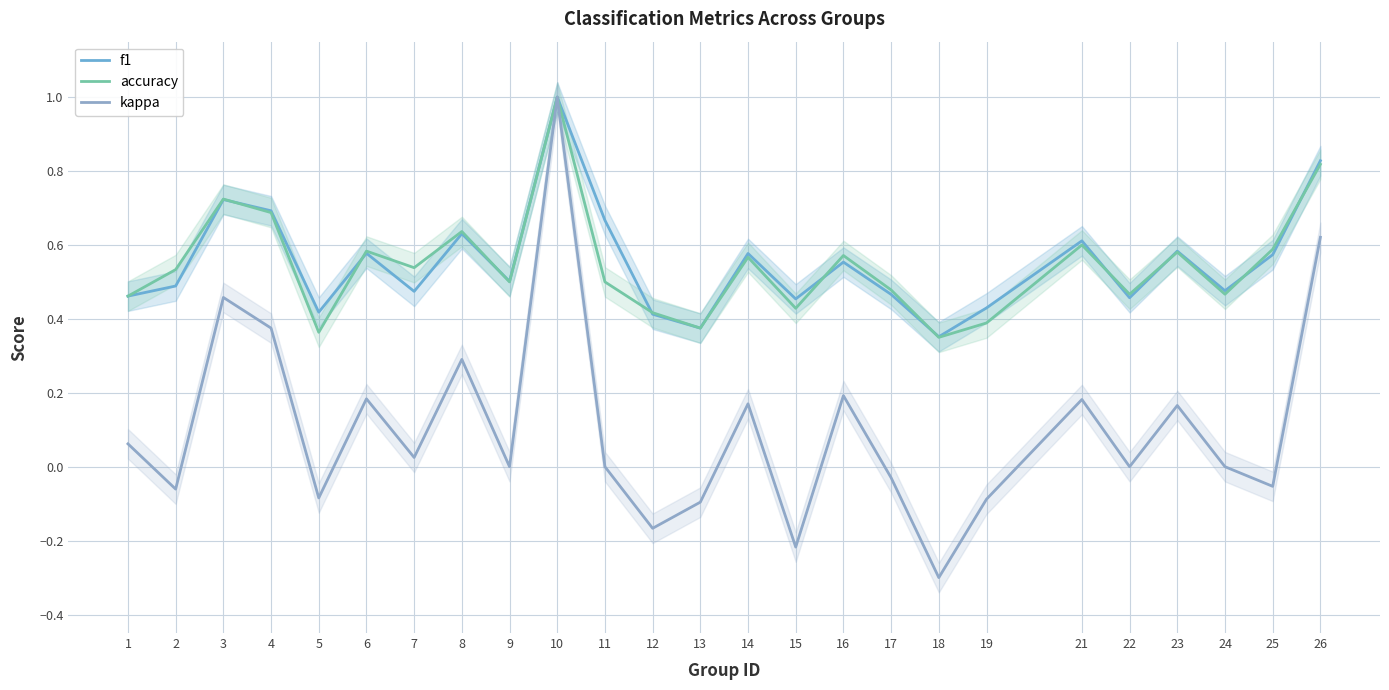

Where is the first local maximum for accuracy?

3